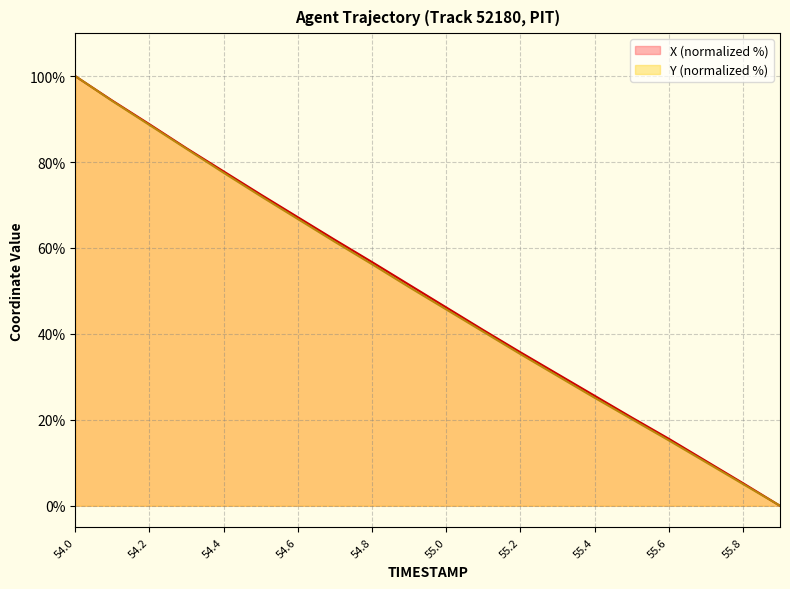

Reading right to left, list all the values displayed in this chart.

X: 55.9=0.0	55.8=5.3	55.7=10.4	55.6=15.6	55.5=20.6	55.4=25.6	55.3=30.7	55.2=35.7	55.1=40.9	55.0=46.2	54.9=51.5	54.8=56.7	54.7=61.9	54.6=67.2	54.5=72.4	54.4=77.8	54.3=83.2	54.2=88.8	54.1=94.3	54.0=100.0
Y: 55.9=0.0	55.8=5.1	55.7=10.2	55.6=15.2	55.5=20.2	55.4=25.2	55.3=30.2	55.2=35.3	55.1=40.5	55.0=45.7	54.9=50.9	54.8=56.2	54.7=61.4	54.6=66.7	54.5=72.1	54.4=77.5	54.3=83.1	54.2=88.6	54.1=94.2	54.0=100.0